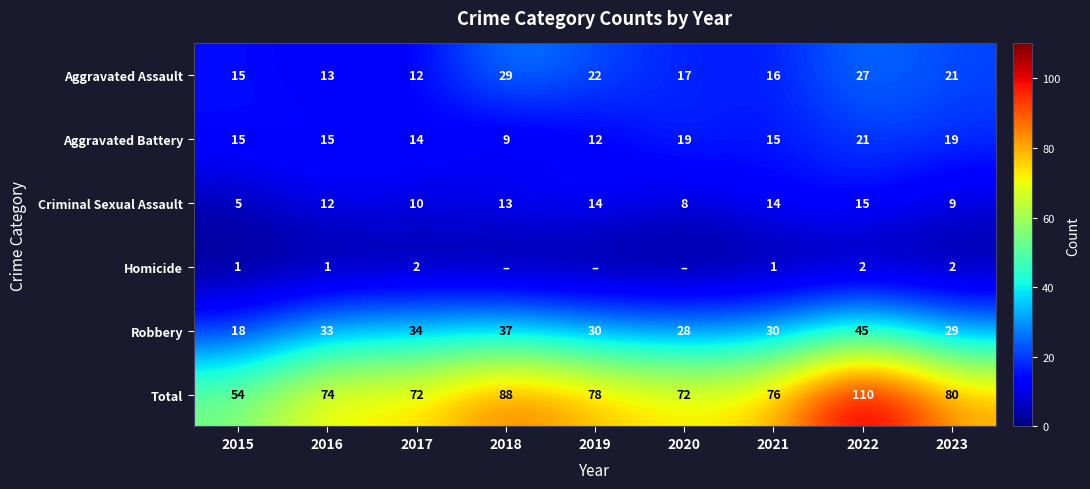

Between 2015 and 2021, which series saw the biggest shift?

Total